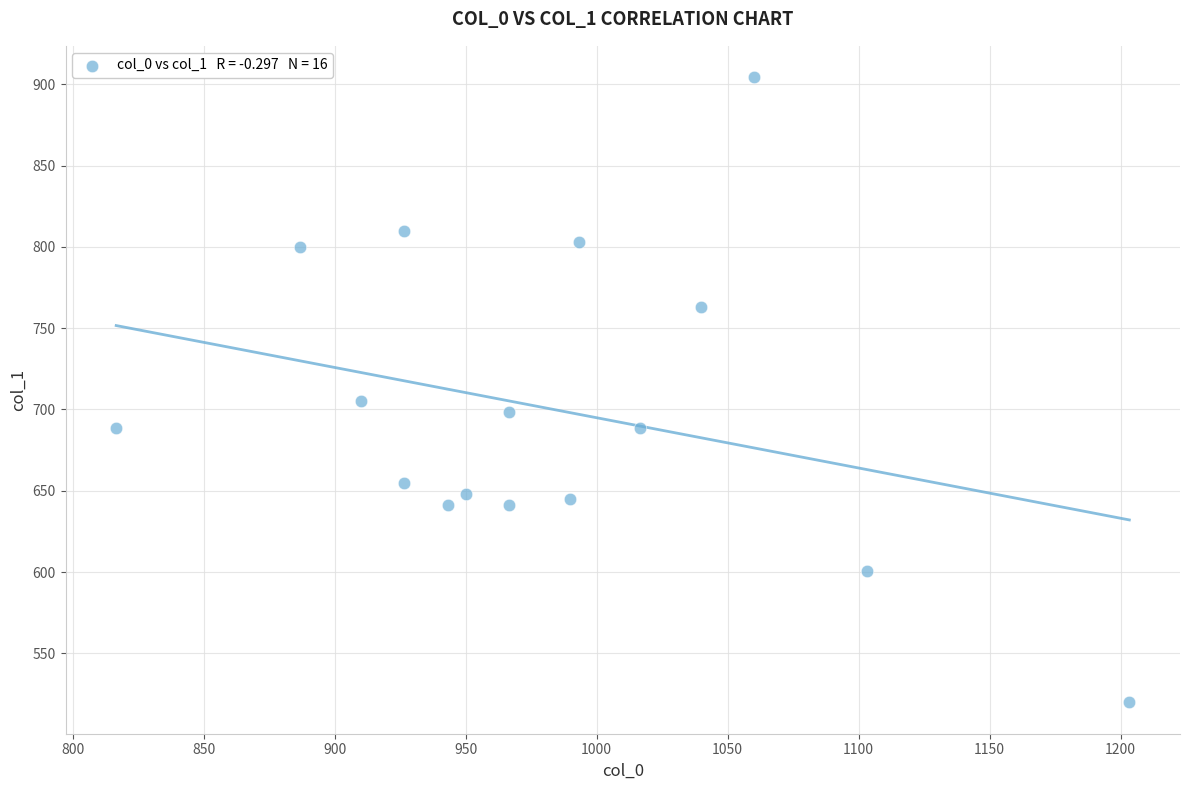

What Y value in the scatter plot is closest to 712?

705.4